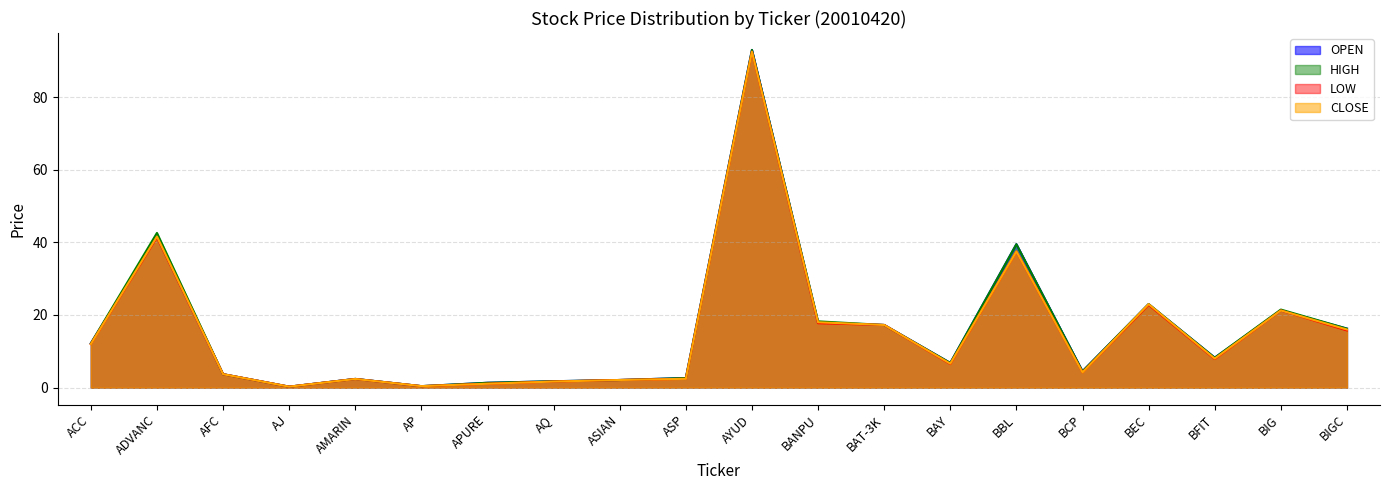

How many data points in LOW are less than 7?

10